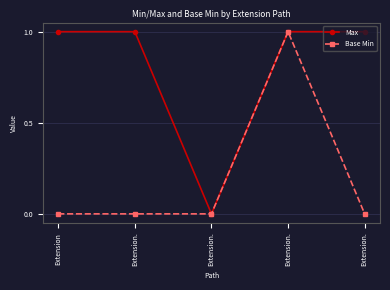

True or false: Base Min and Max intersect in this chart.

False